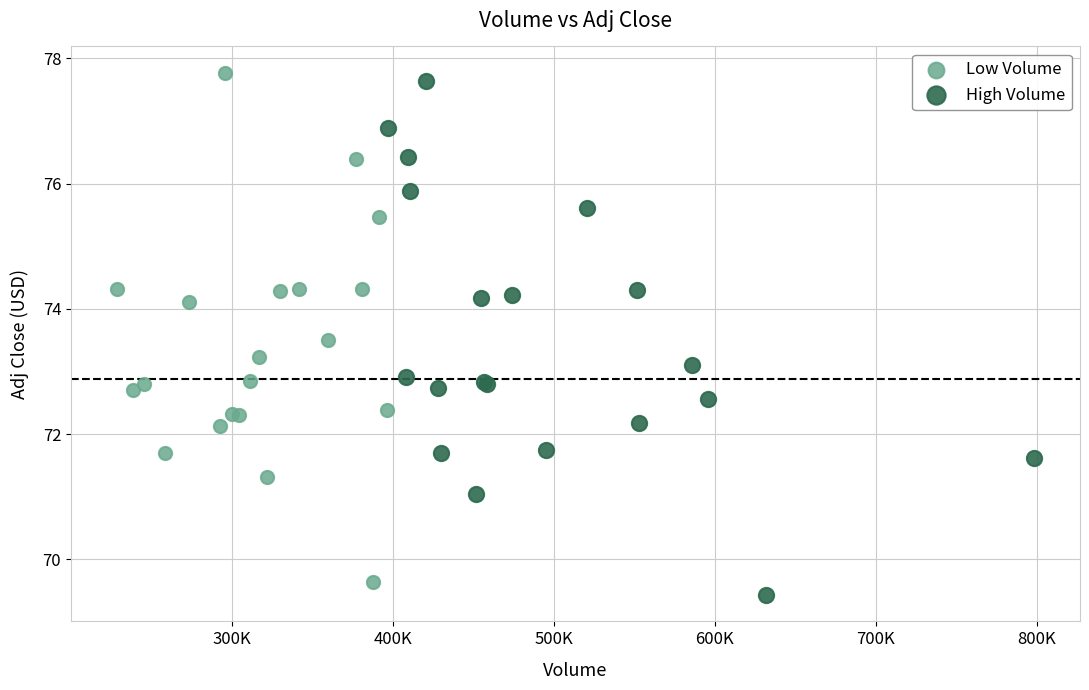

What are all the series names shown in the legend?

Low Volume, High Volume